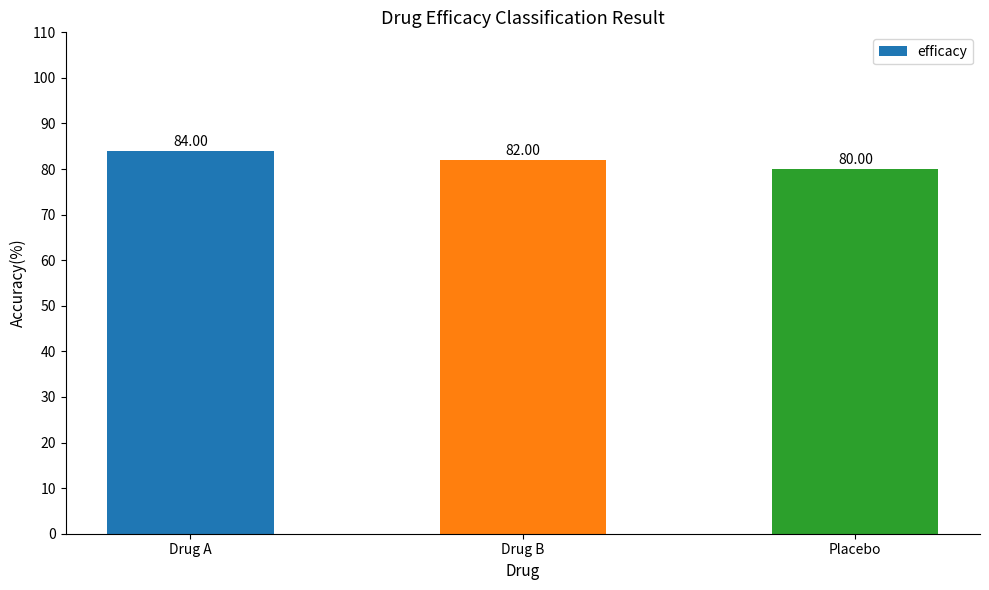

The value at Placebo is 80. True or false?

True